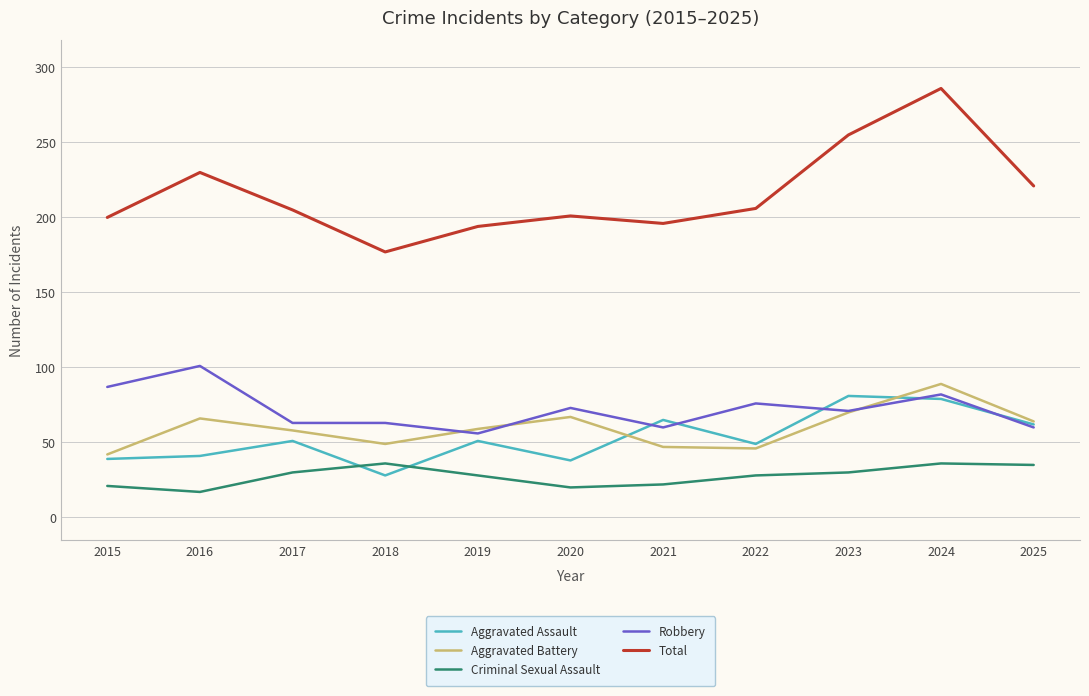

Does the chart have visible grid lines?

Yes